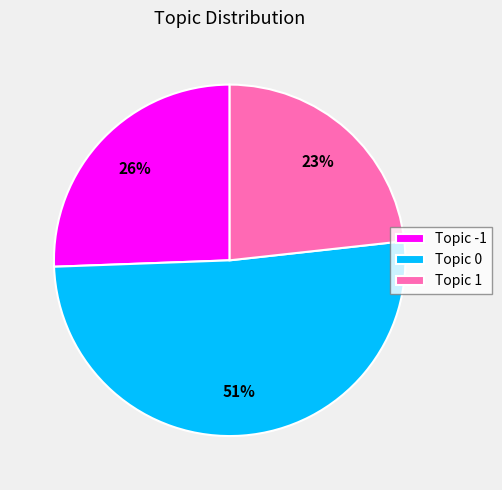

How many slices are in this pie chart?

3